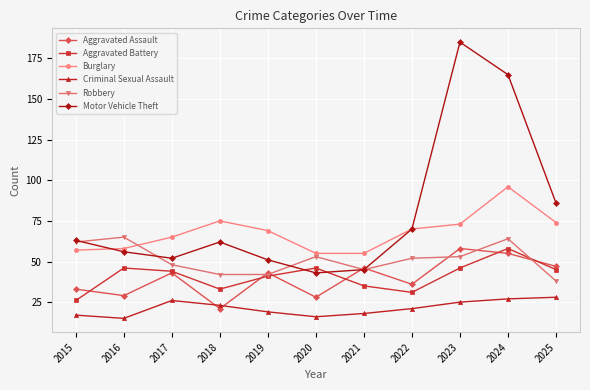

Reading left to right, extract all data points from this chart.

Aggravated Assault: 2015=33	2016=29	2017=43	2018=21	2019=43	2020=28	2021=46	2022=36	2023=58	2024=55	2025=47
Aggravated Battery: 2015=26	2016=46	2017=44	2018=33	2019=41	2020=46	2021=35	2022=31	2023=46	2024=58	2025=45
Burglary: 2015=57	2016=58	2017=65	2018=75	2019=69	2020=55	2021=55	2022=70	2023=73	2024=96	2025=74
Criminal Sexual Assault: 2015=17	2016=15	2017=26	2018=23	2019=19	2020=16	2021=18	2022=21	2023=25	2024=27	2025=28
Robbery: 2015=62	2016=65	2017=48	2018=42	2019=42	2020=53	2021=45	2022=52	2023=53	2024=64	2025=38
Motor Vehicle Theft: 2015=63	2016=56	2017=52	2018=62	2019=51	2020=43	2021=45	2022=70	2023=185	2024=165	2025=86